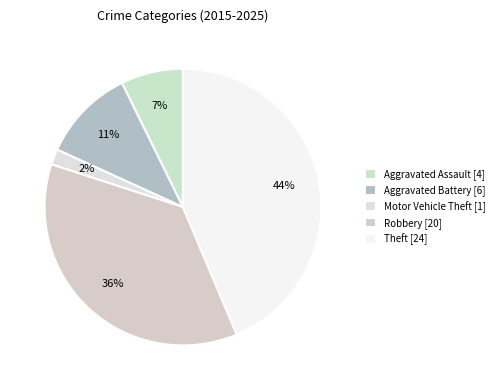

Which category has the biggest portion of the pie?

Theft